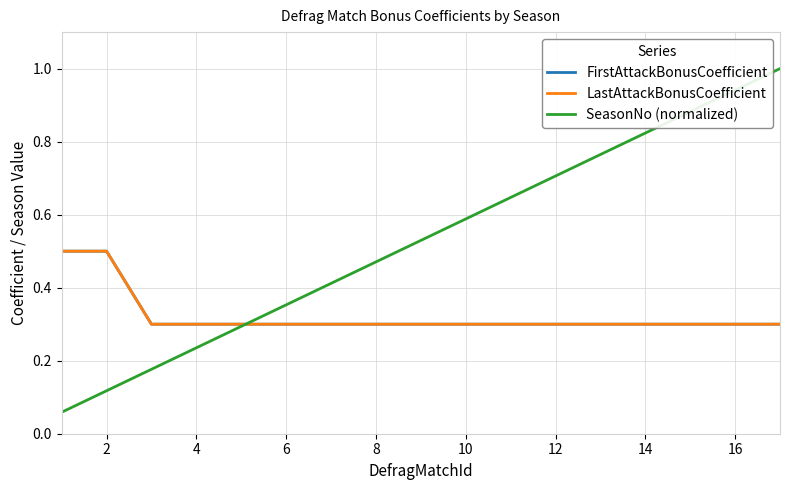

Is this an area chart (filled region under the line)?

No